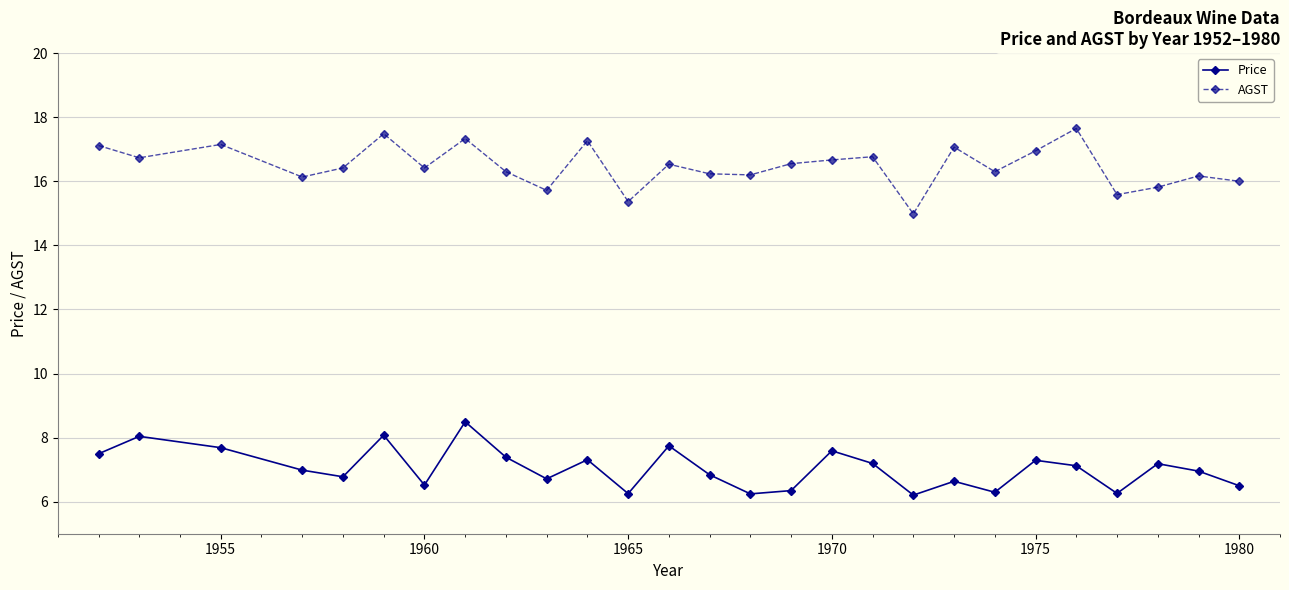

True or false: AGST has more than 0 interior local peaks.

True